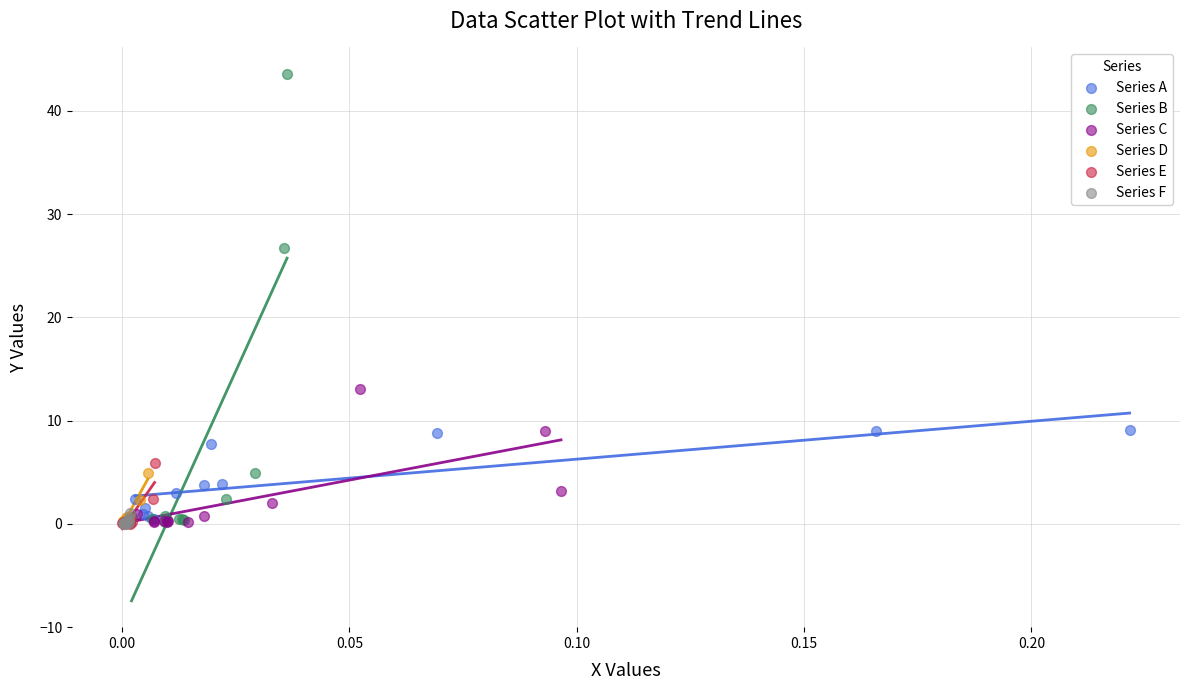

What are all the series names shown in the legend?

Series A, Series B, Series C, Series D, Series E, Series F